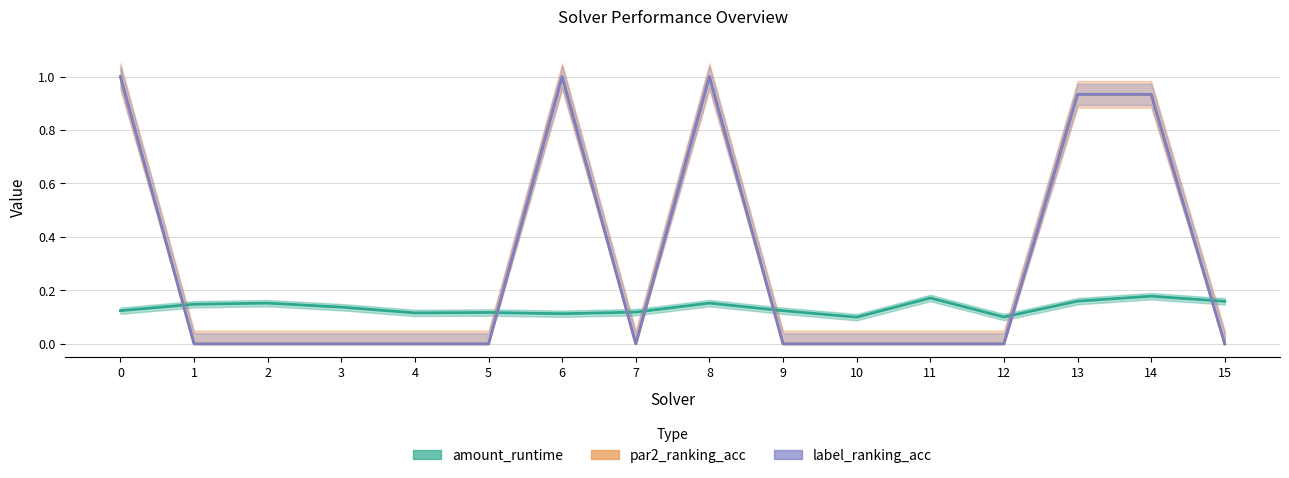

The value of amount_runtime at 8 is 0.3. True or false?

False